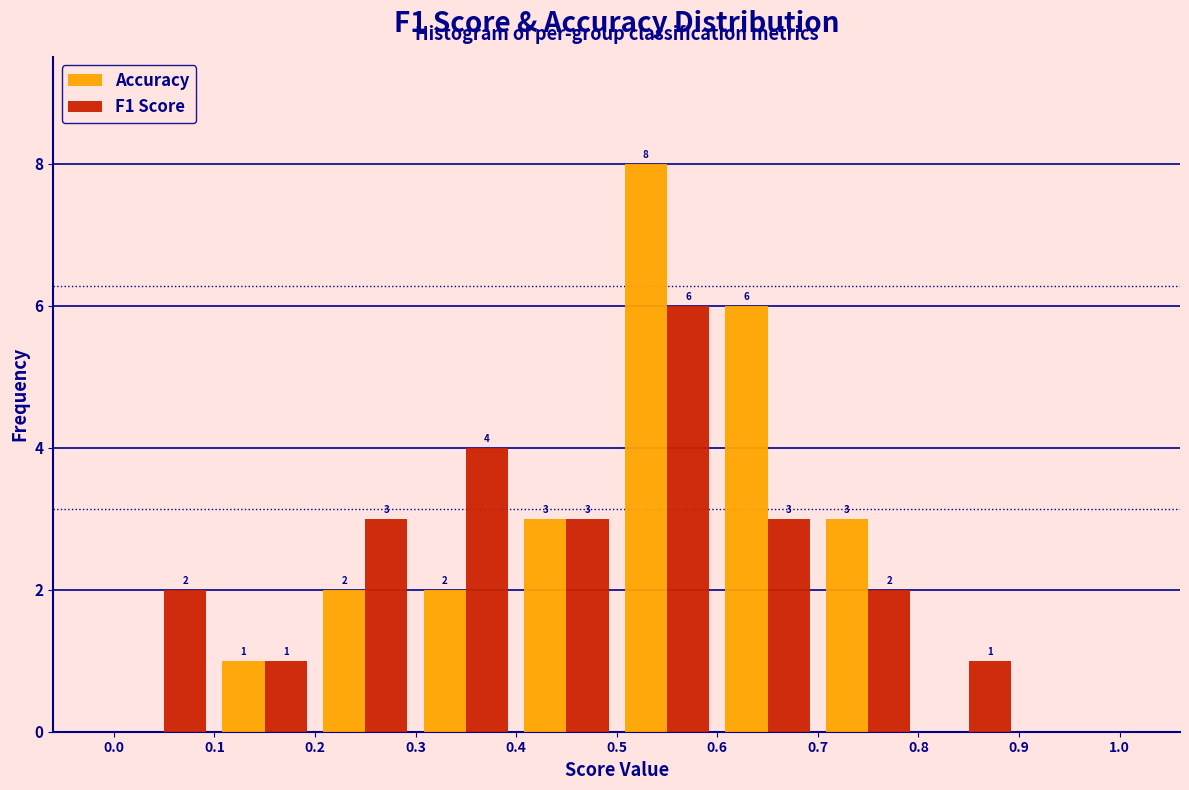

In the Accuracy series, which range on the x-axis has the tallest bar?

0.5 to 0.6